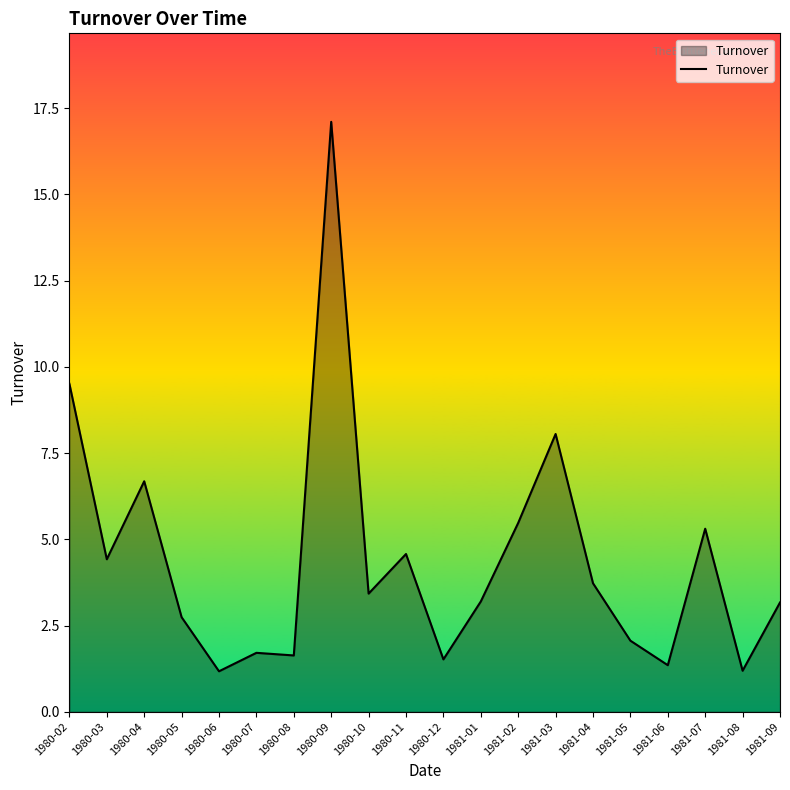

Where is the first local minimum?

1980-03